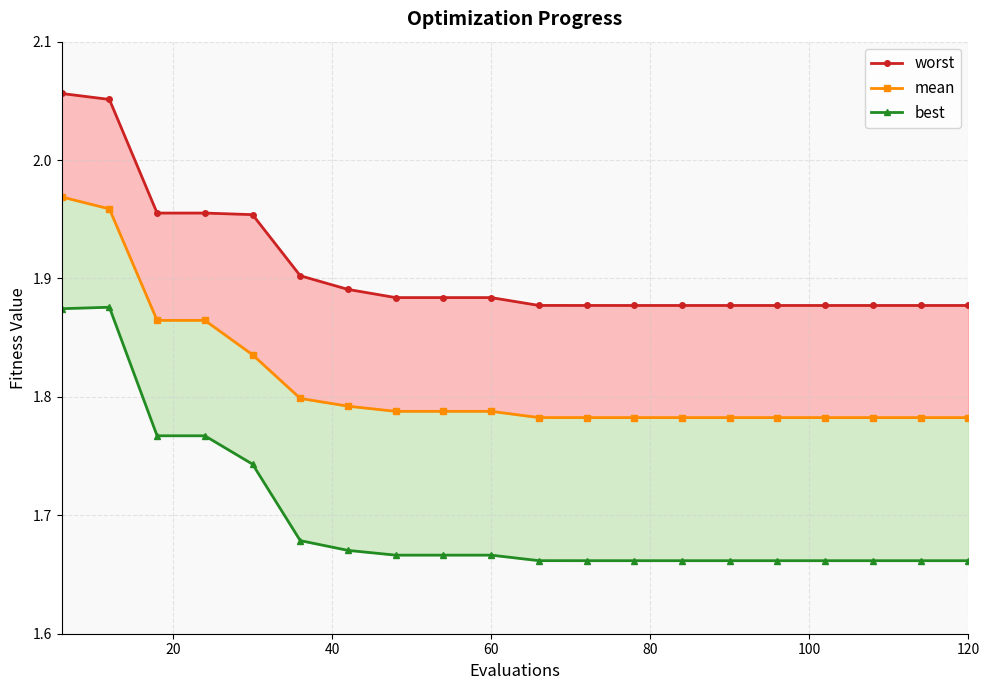

What is the smallest value displayed?

1.7